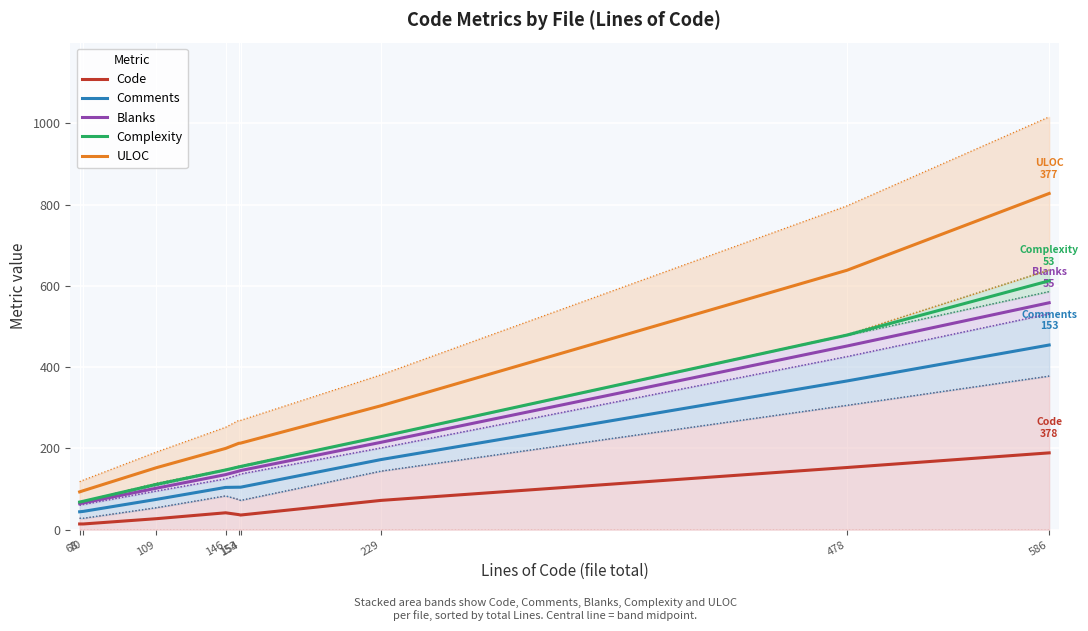

Reading right to left, list all the values displayed in this chart.

Code: 189.0	153.0	72.0	36.0	37.0	41.5	27.0	14.0	14.0
Comments: 454.5	366.0	172.5	104.5	104.5	104.0	74.5	45.0	44.0
Blanks: 558.5	452.0	215.0	145.5	144.0	135.5	102.0	66.0	64.0
Complexity: 612.5	479.0	229.0	155.5	154.5	147.0	111.5	70.0	68.0
ULOC: 827.5	638.5	305.0	213.0	212.5	200.0	152.5	96.0	93.0